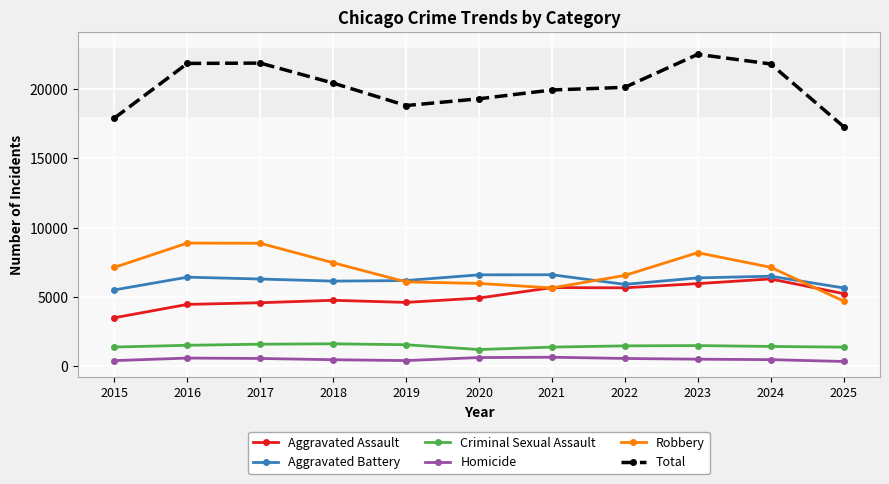

True or false: Homicide and Aggravated Battery intersect in this chart.

False